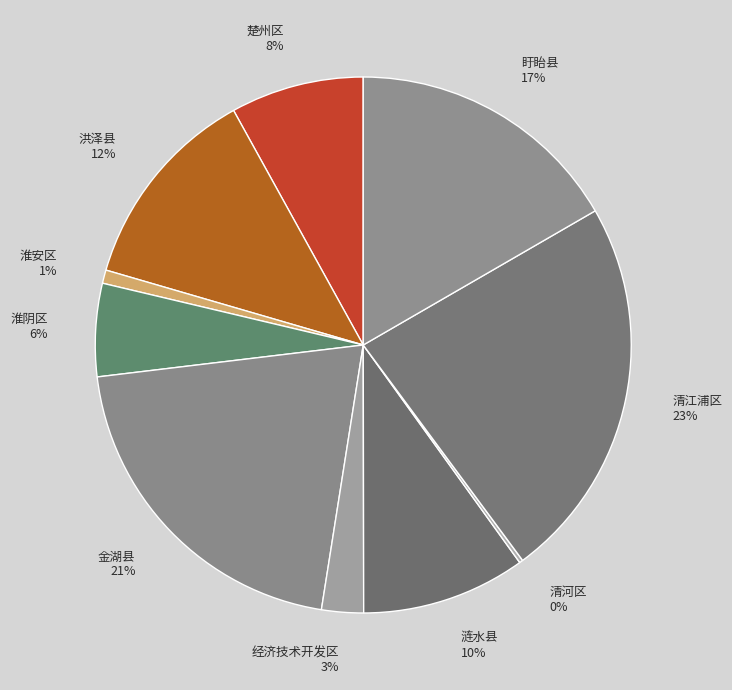

Which has a higher value, 淮阴区 or 金湖县?

金湖县